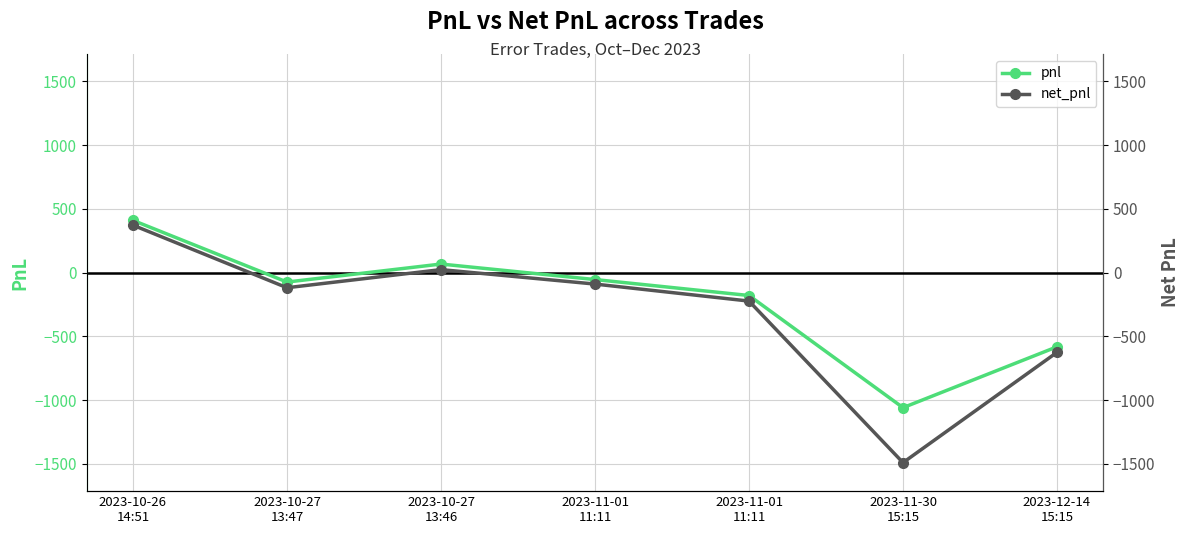

What is the average value of the net_pnl series?

-307.9